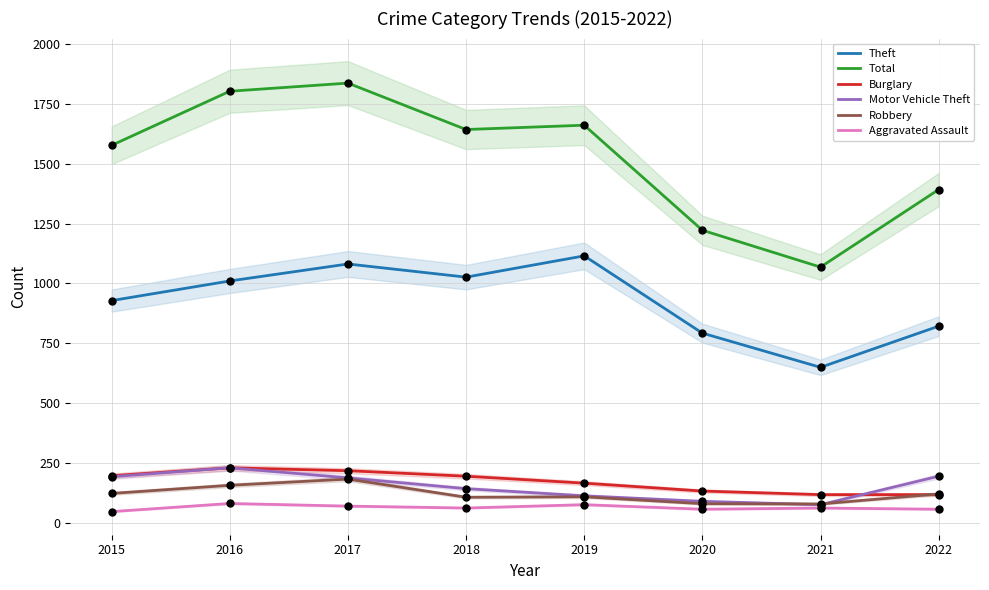

Which series contains the lowest Y value?

Aggravated Assault